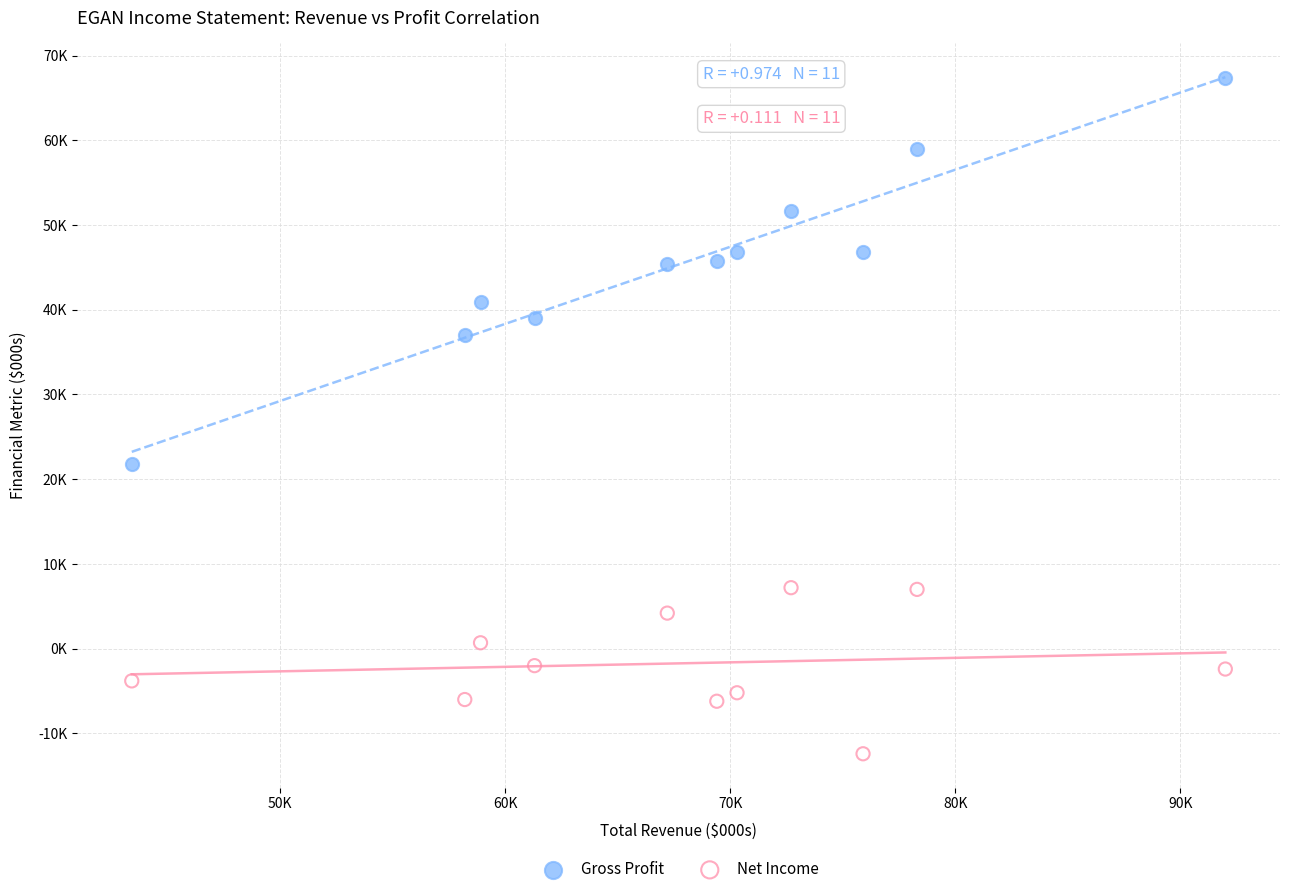

What are all the series names shown in the legend?

Gross Profit, Net Income